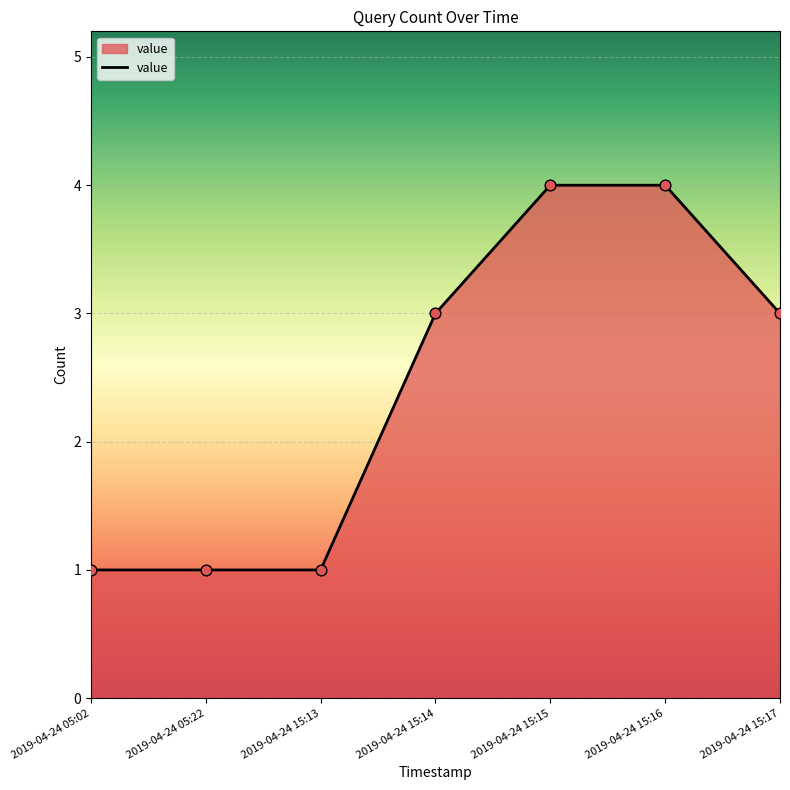

Which has a higher value, 2019-04-24 15:14 or 2019-04-24 15:16?

2019-04-24 15:16